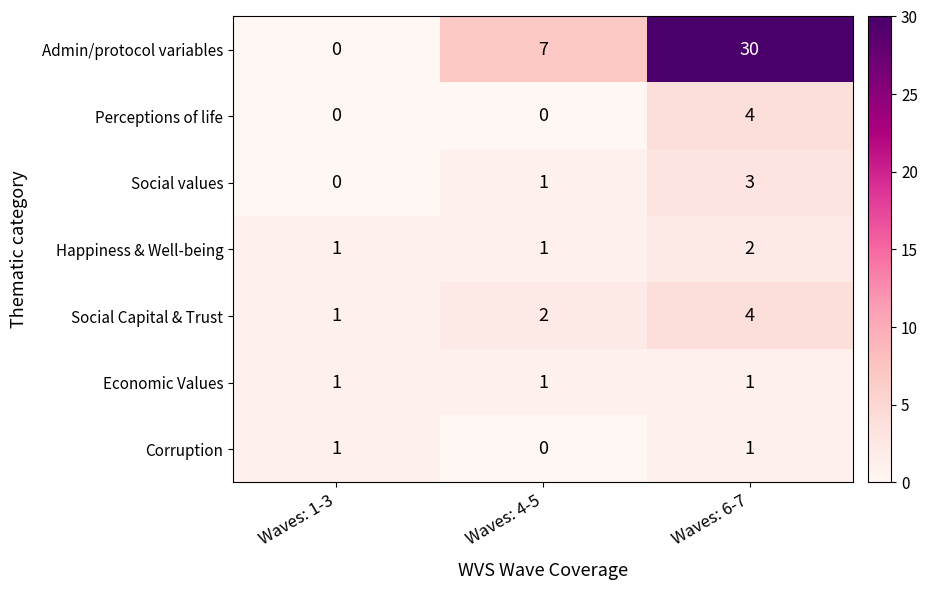

What is the maximum value for Admin/protocol variables?

30